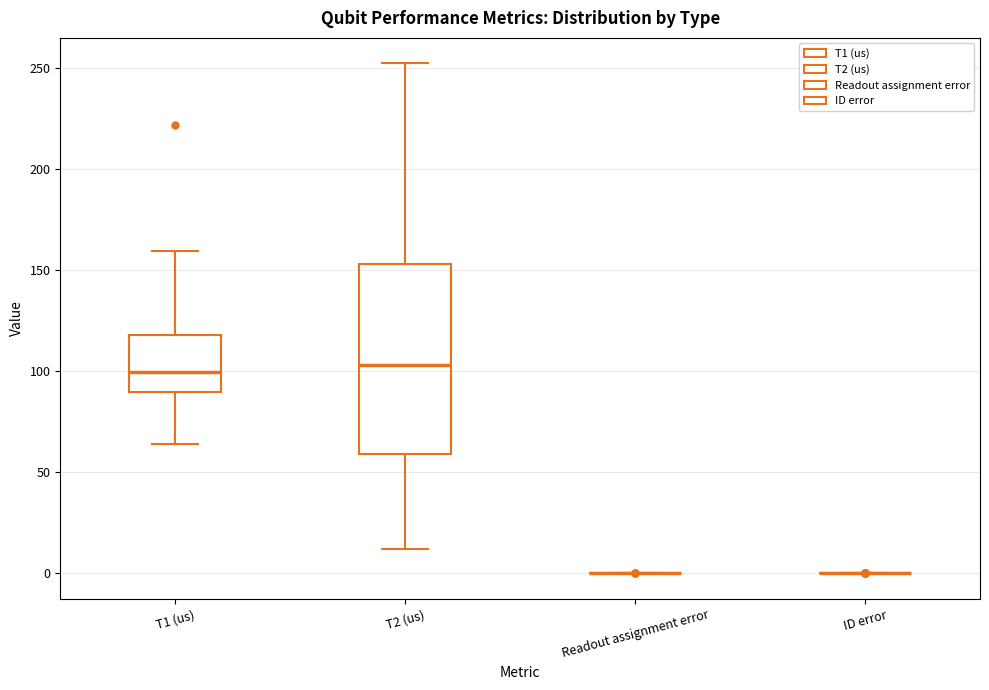

Comparing the boxes themselves (not the whiskers), which one is the tallest?

T2 (us)